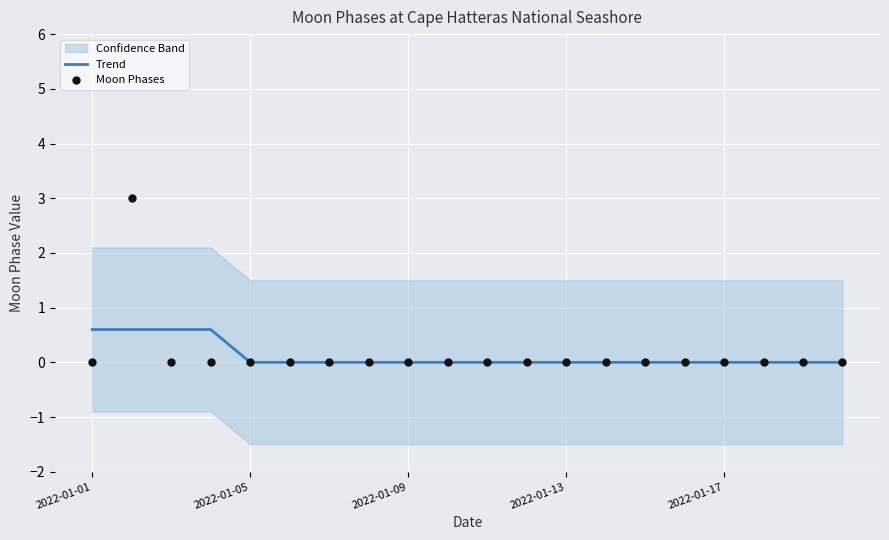

Which series has the widest spread of Y values?

Moon Phases